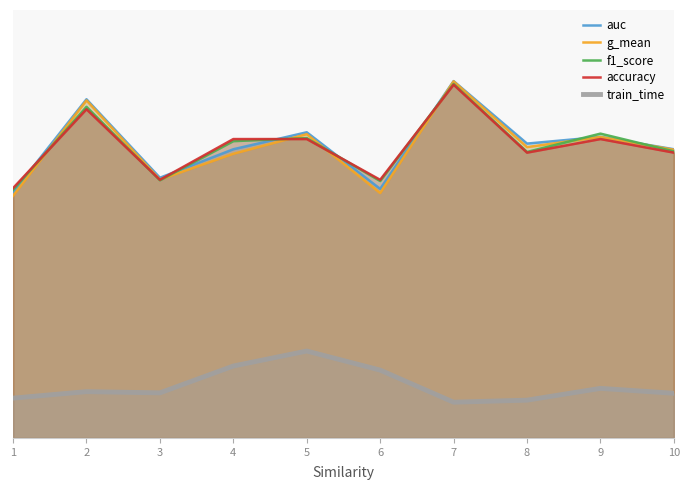

What is the spread (max minus min) of values at 9?

0.6